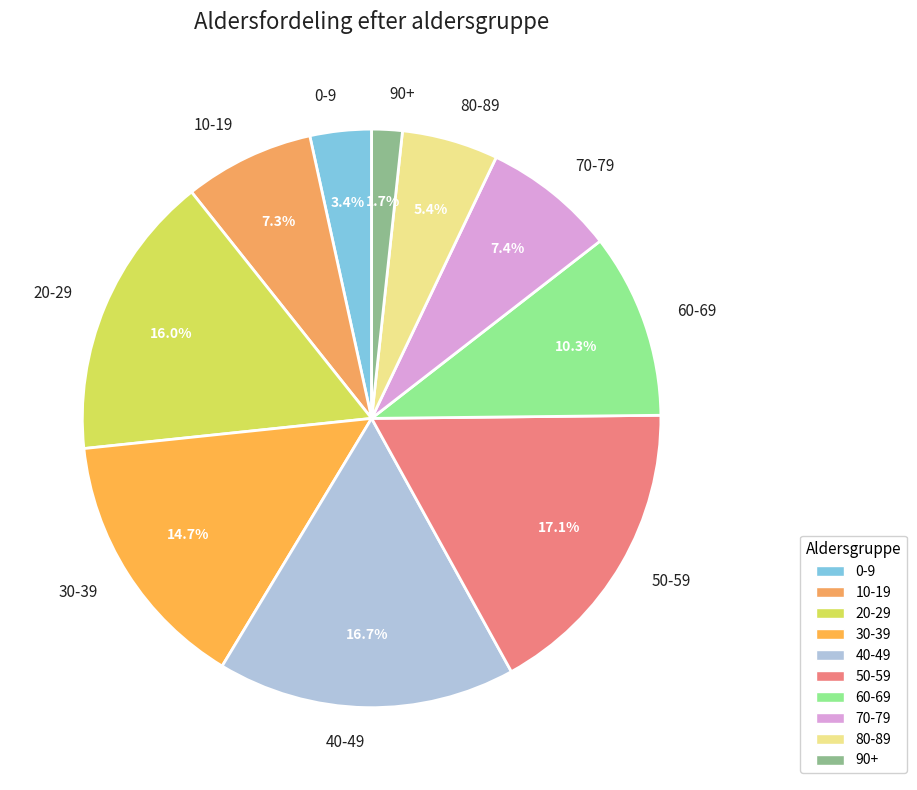

To the nearest percent, what is the combined percentage of 80-89 and 90+?

7%